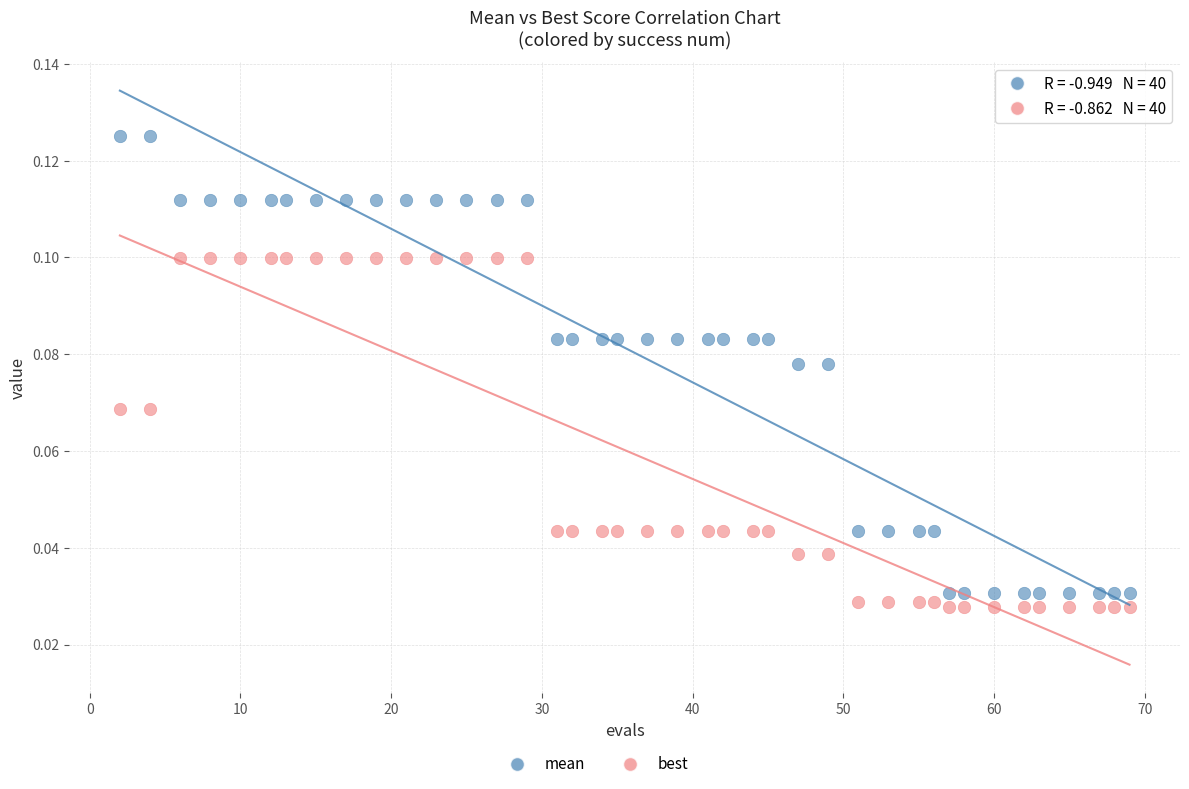

Which series reaches the maximum Y coordinate?

mean